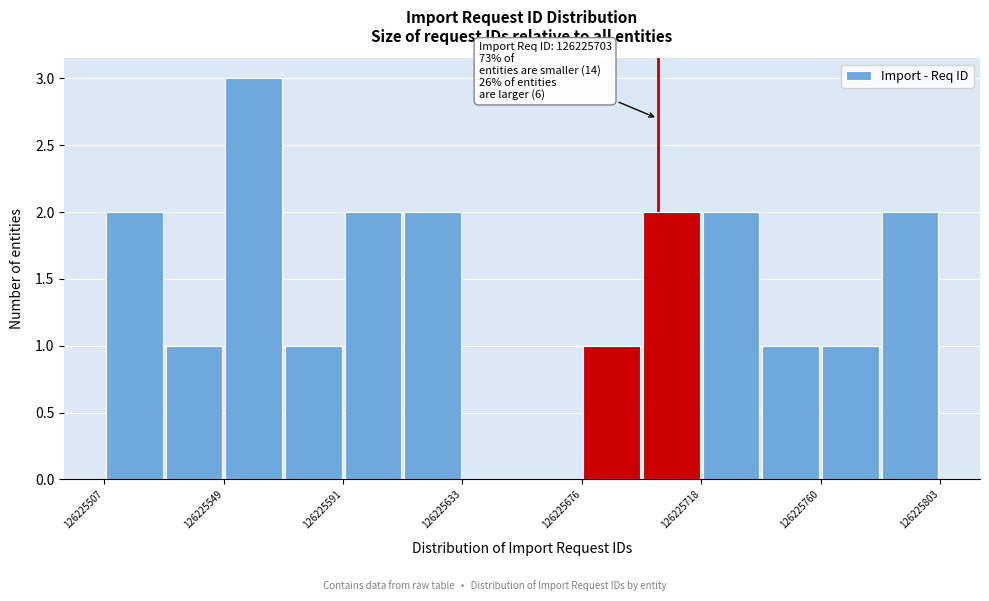

Over which range of the x-axis is the bar tallest?

126225550 to 126225570